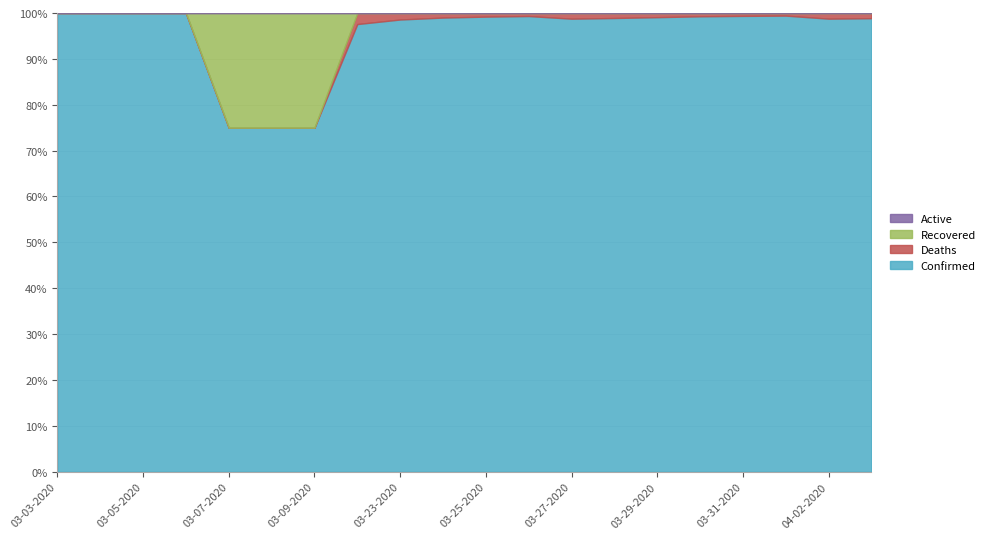

How many lines are shown in the chart?

4